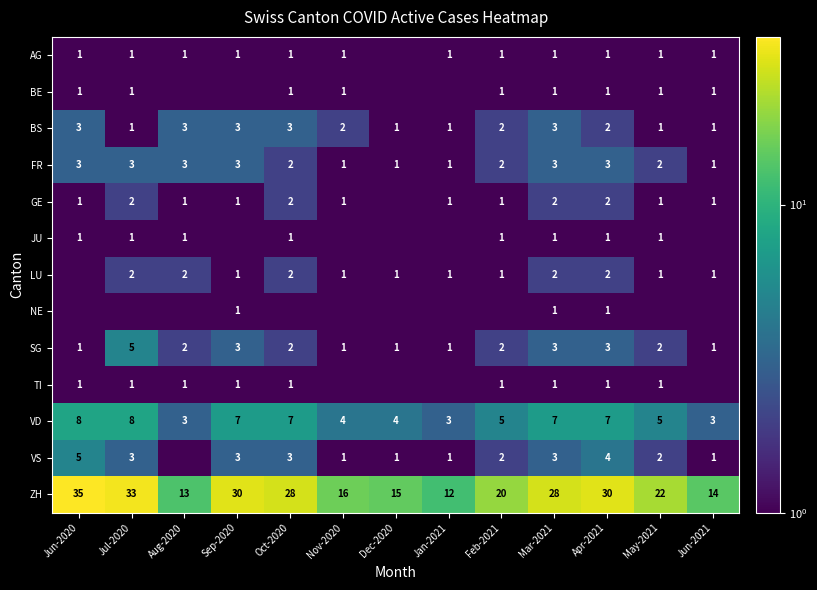

What is the difference between the LU values at Apr-2021 and Jan-2021?

1.0